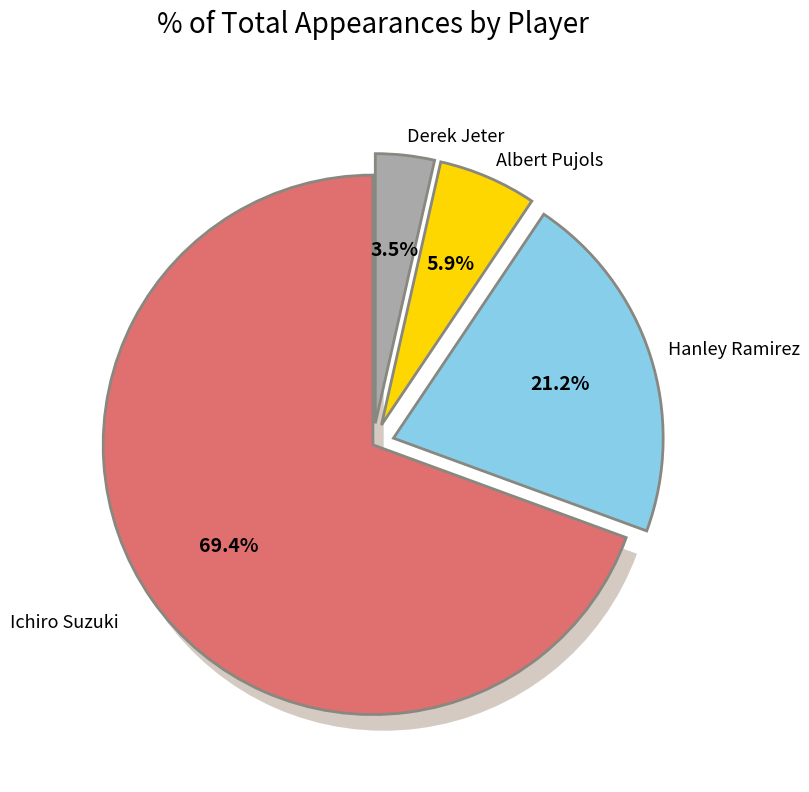

How many slices are in this pie chart?

4